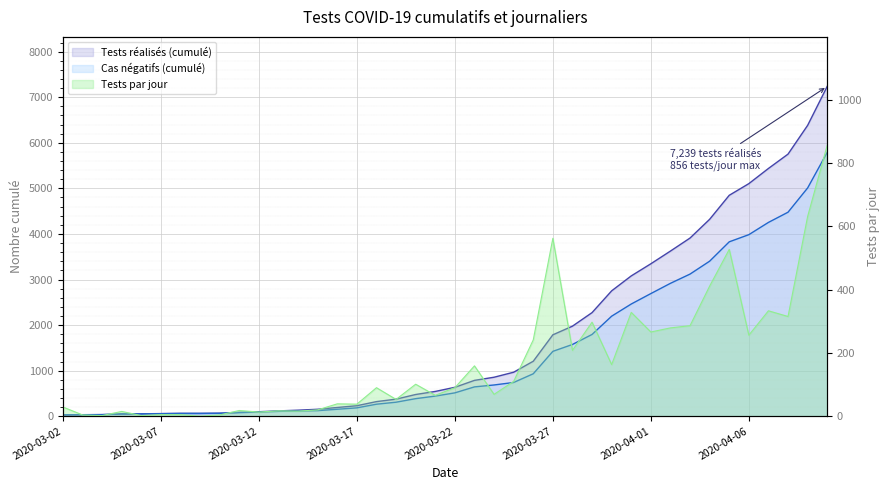

Rank the series by their maximum value, from lowest to highest.

testparjour, casnegatifs, testrealises